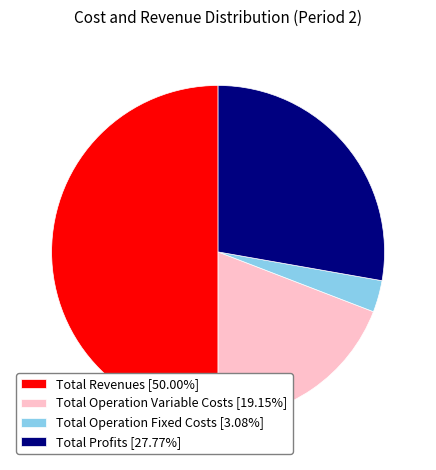

Approximately how many times larger is the value at Total Profits [27.77%] compared to Total Operation Fixed Costs [3.08%]?

9.0